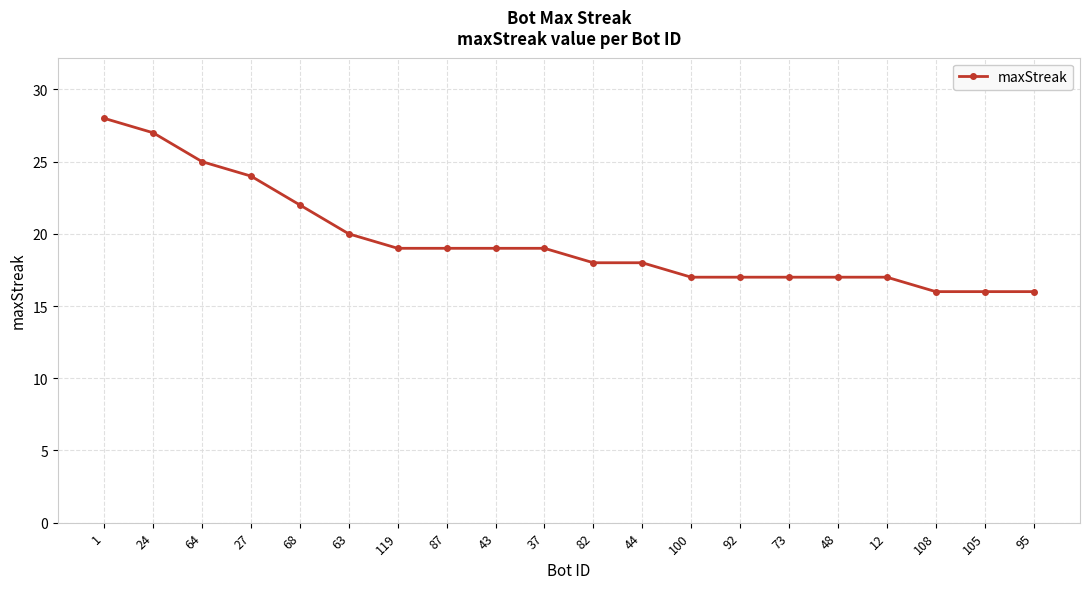

At which category does the chart reach its peak across all series?

1